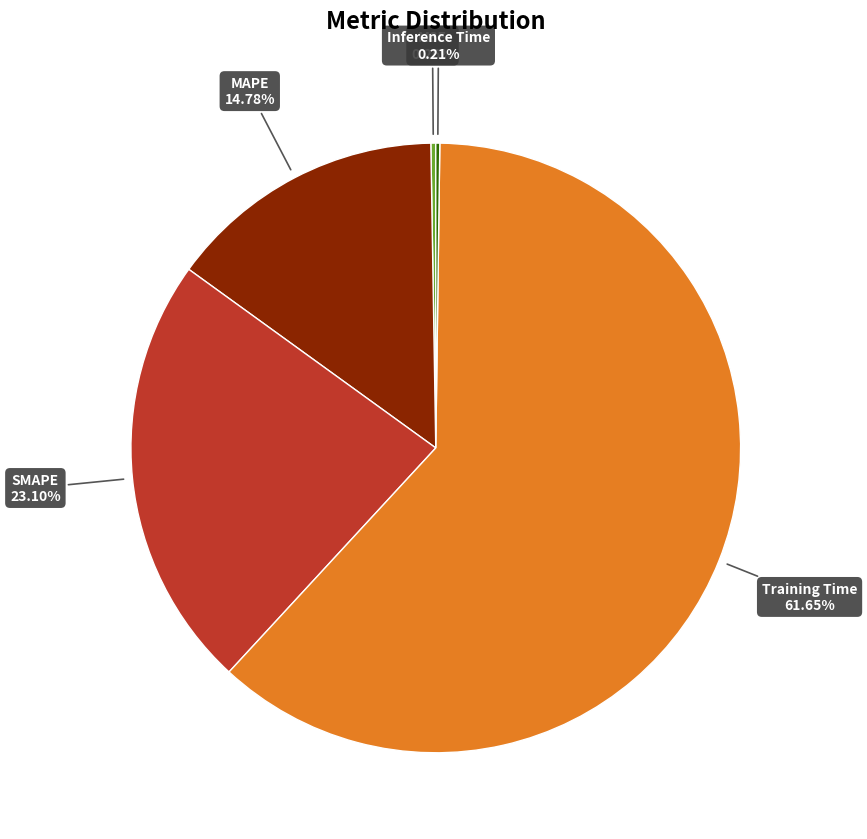

Is there any slice that represents more than half of the pie?

Yes